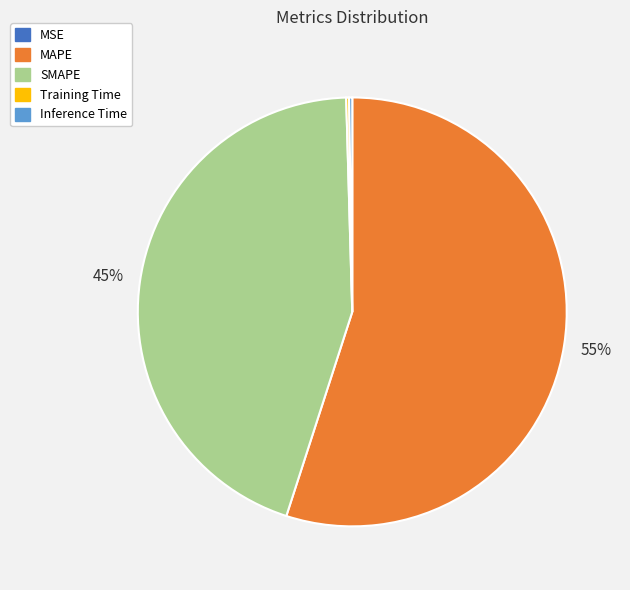

To the nearest percent, what is the average slice percentage?

20%